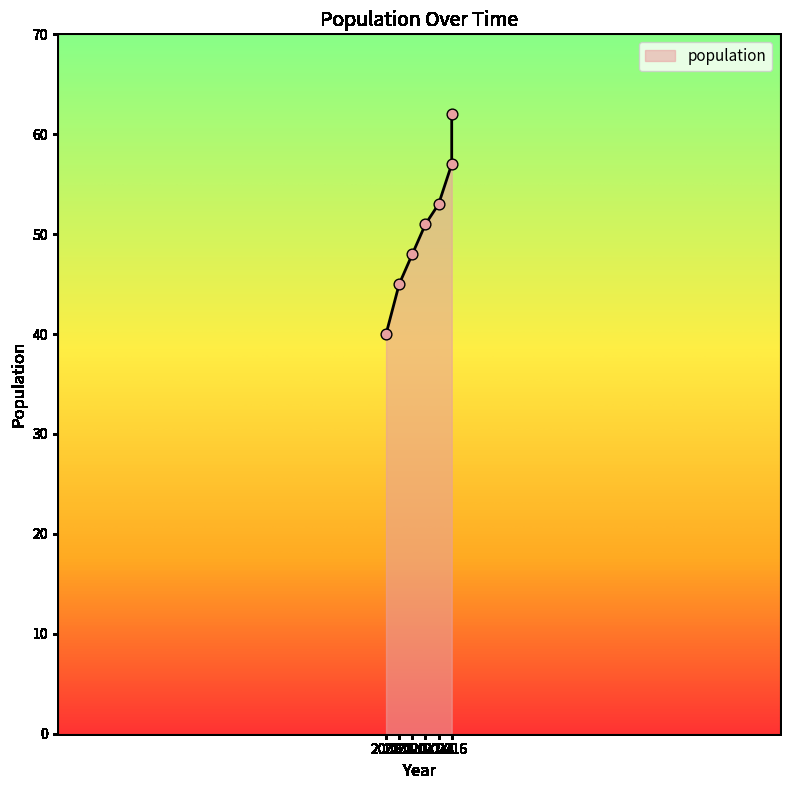

What is the ratio of the value at 2006 to the value at 2008?

0.9